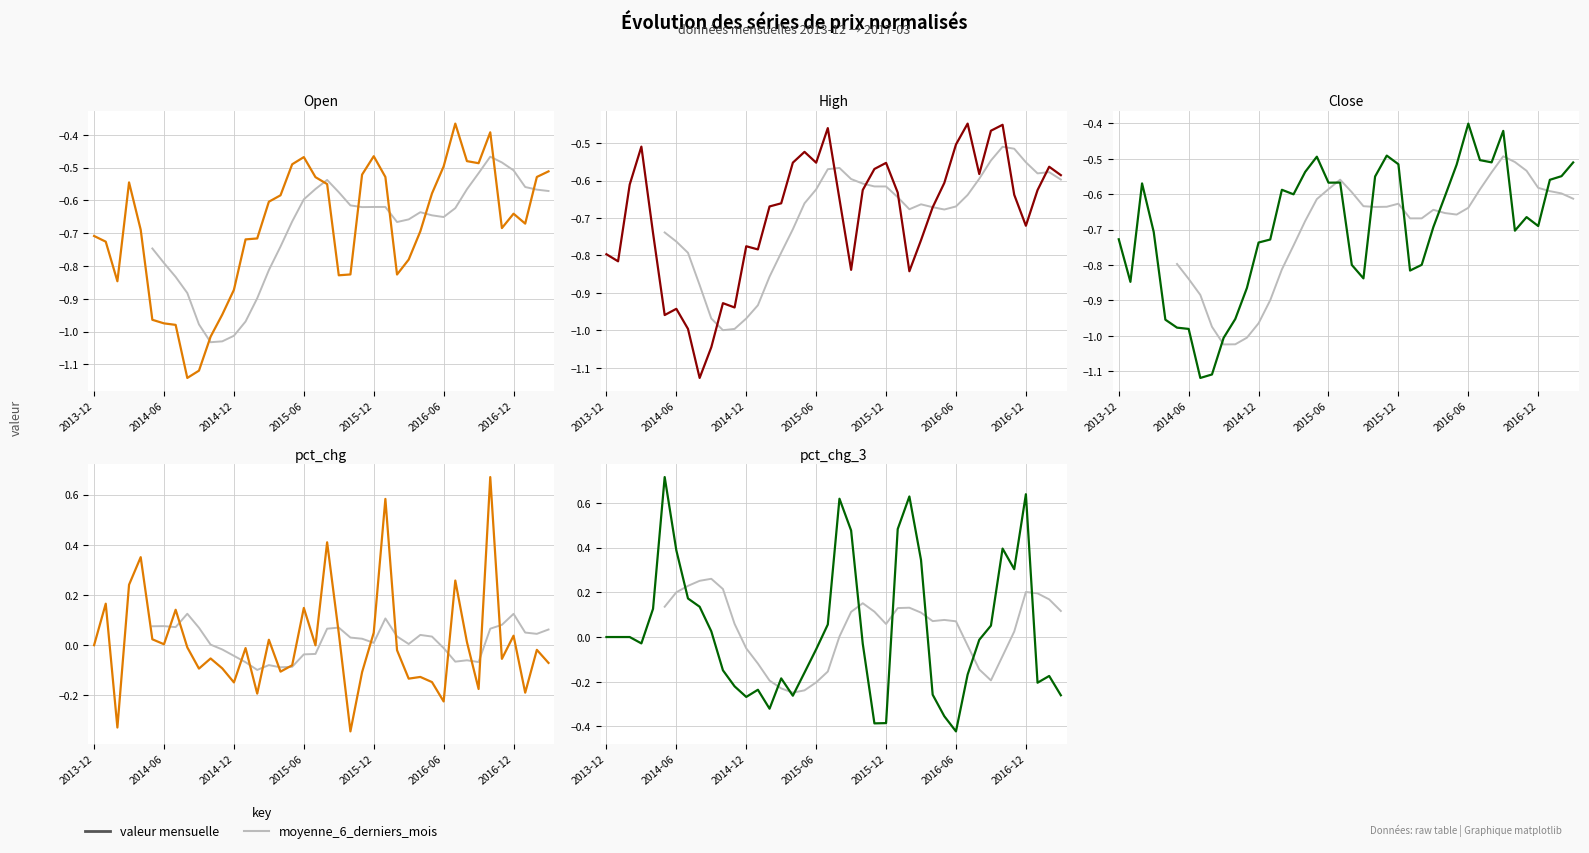

The value of moving_avg_6 at 2014-12 is -0.0. True or false?

False